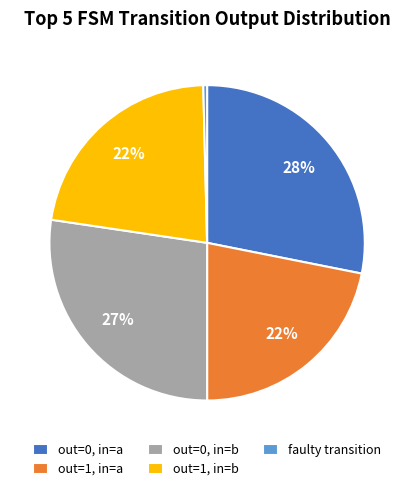

To the nearest percent, what portion does faulty transition represent?

0%